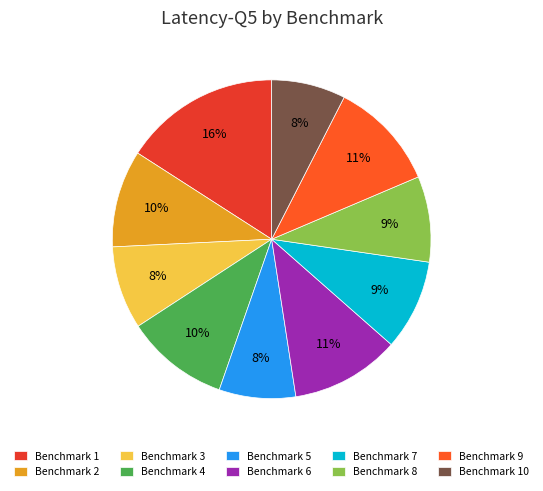

Does any single category account for the majority?

No